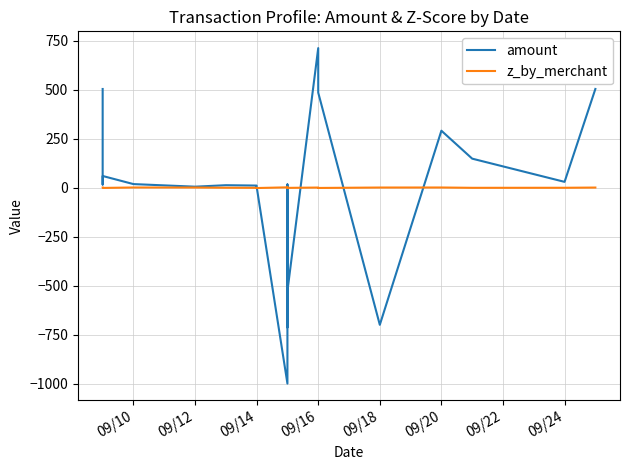

What are all the series names shown in the legend?

amount, z_by_merchant